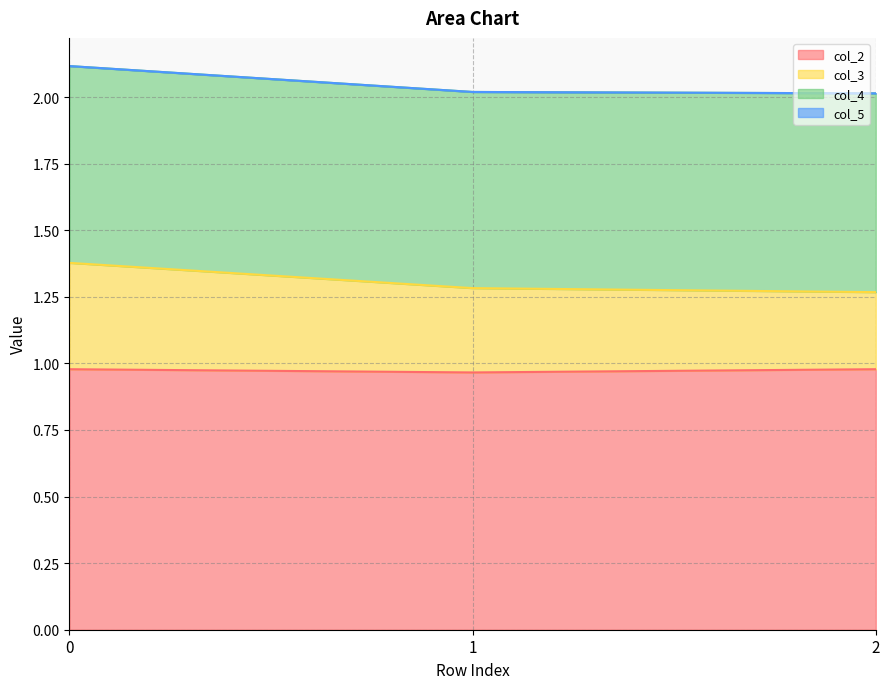

Rank the categories by col_3 value from lowest to highest.

2, 1, 0